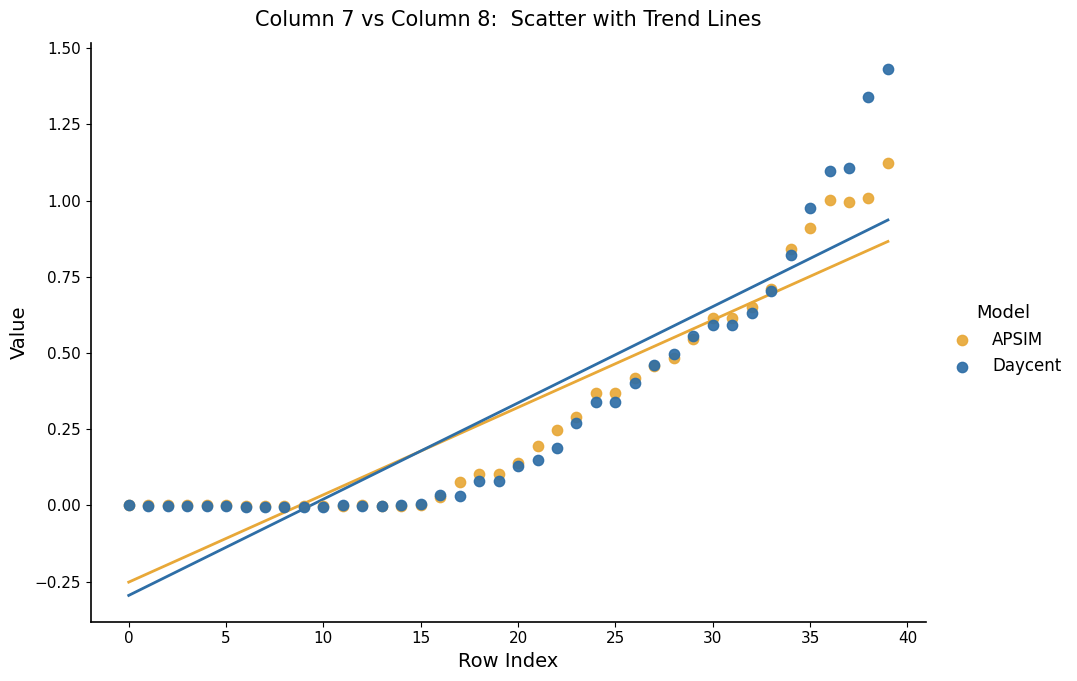

What are all the series names shown in the legend?

APSIM, Daycent